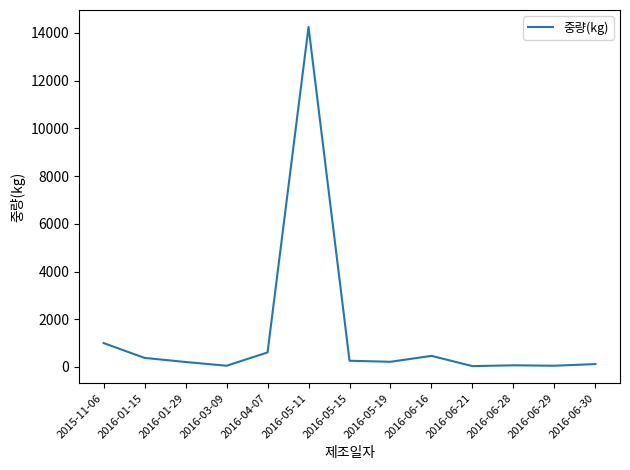

What is the greatest value displayed?

14250